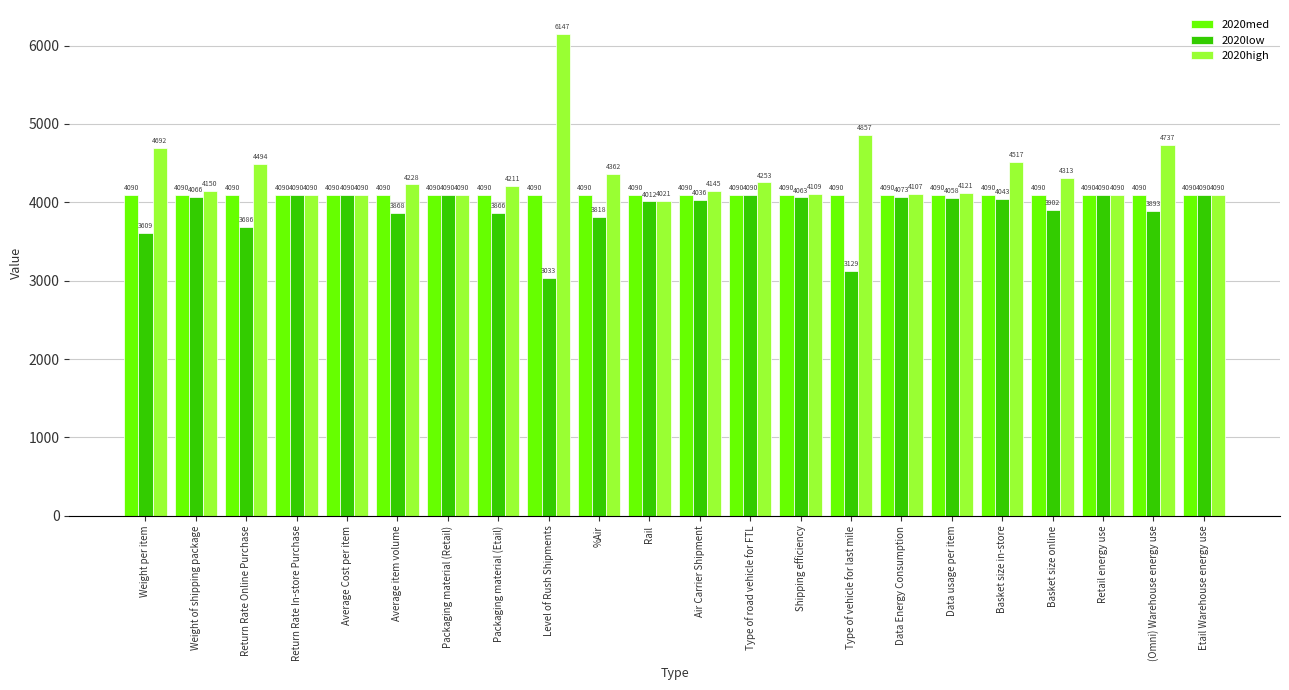

What is the sum of the 2020med values at Weight per item and Return Rate In-store Purchase?

8180.5